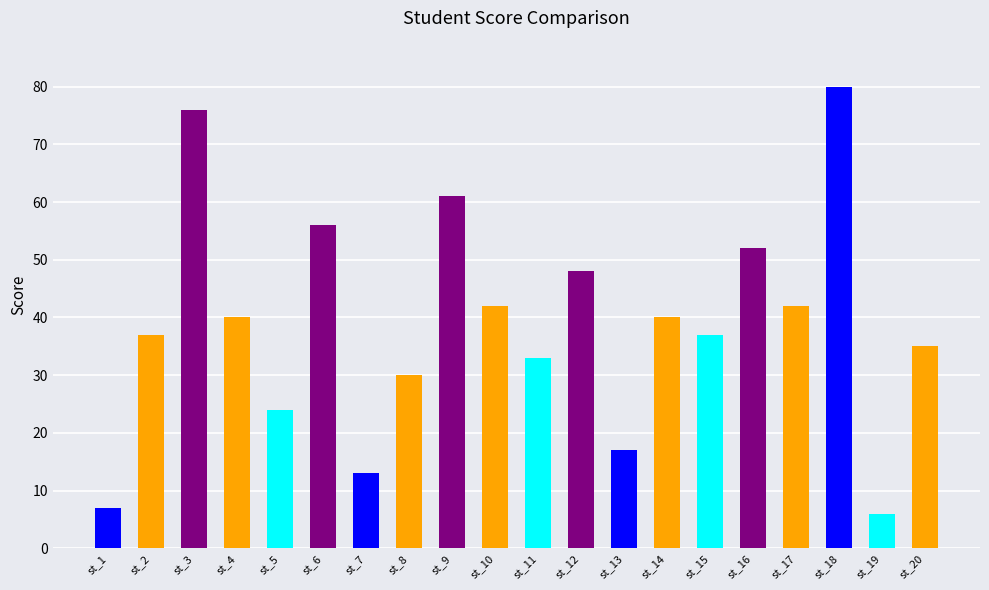

Count the number of categories in the chart.

20